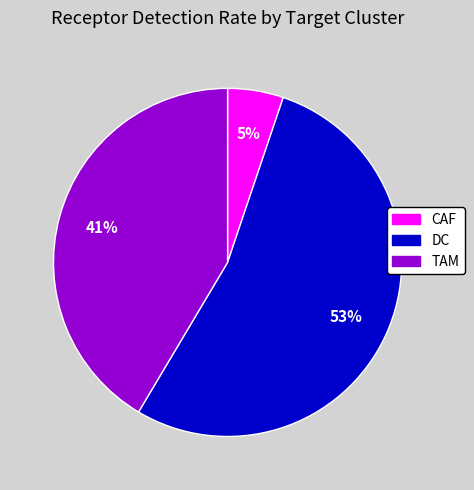

What percentage is the CAF slice, to the nearest percent?

5%